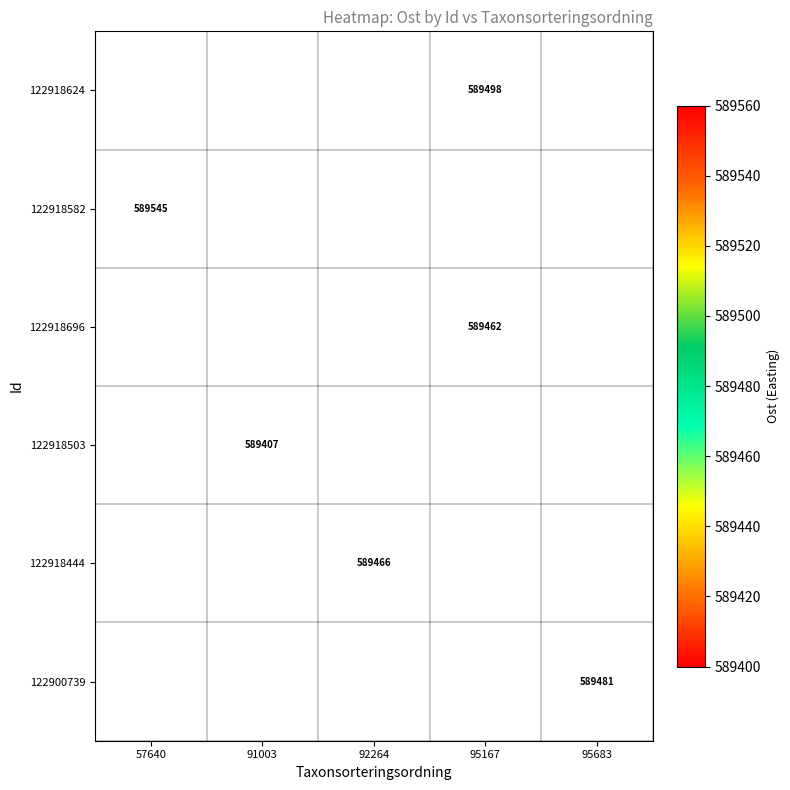

Is it true that 122918582 equals 213757 at 57640?

False